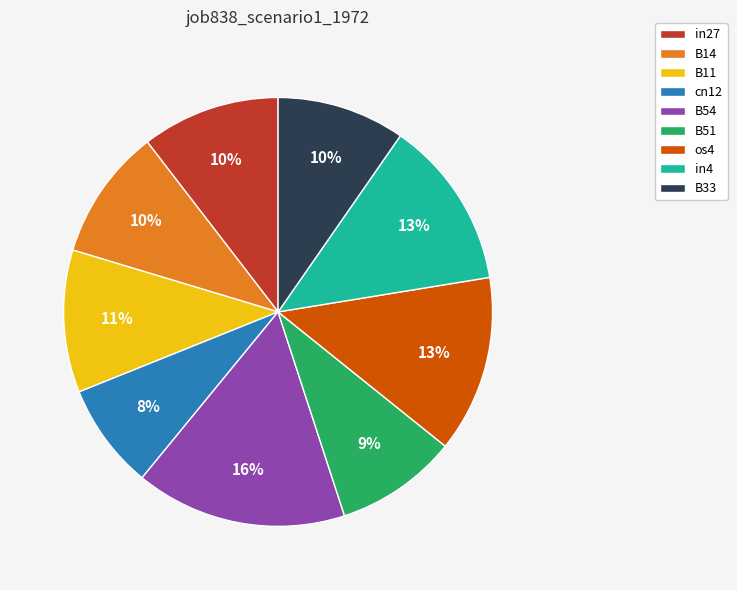

Is it true that os4 is 13% of the pie?

True